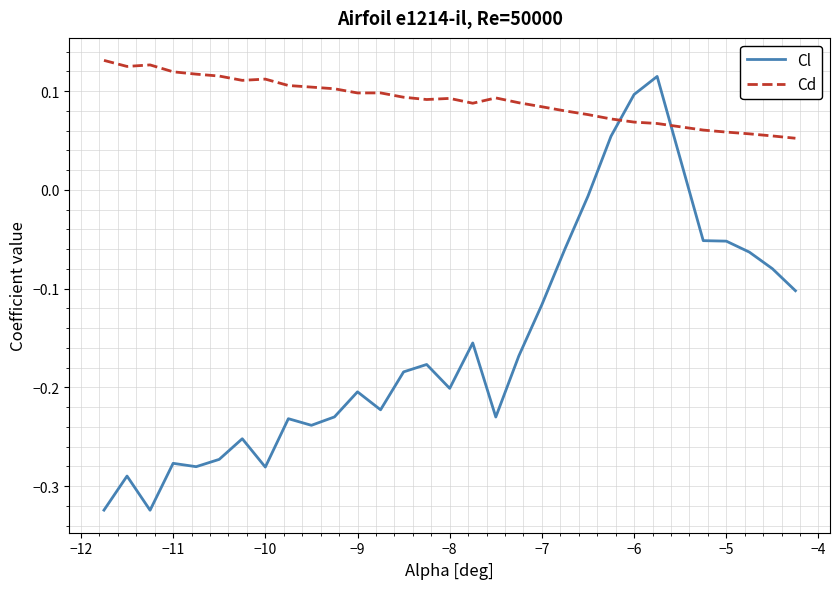

Which series has the widest spread of values?

Cl